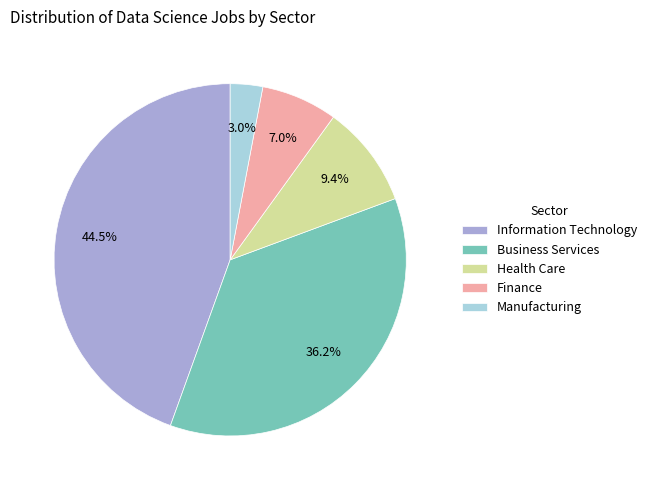

How many slices are in this pie chart?

5